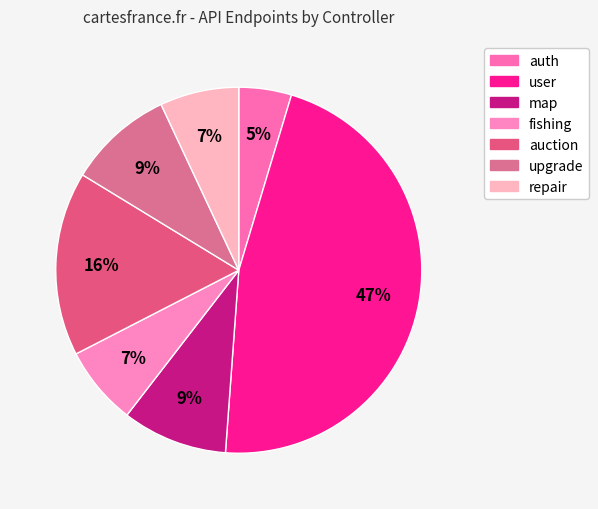

Is there a majority slice in this chart?

No